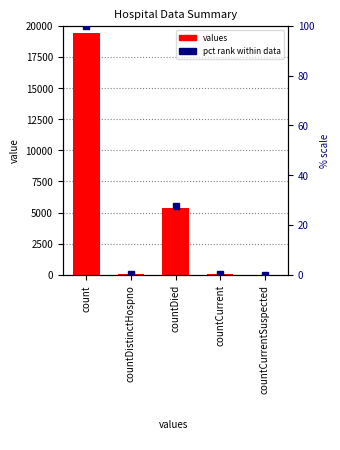

What is the difference between the values at countDistinctHospno and countCurrent?

22